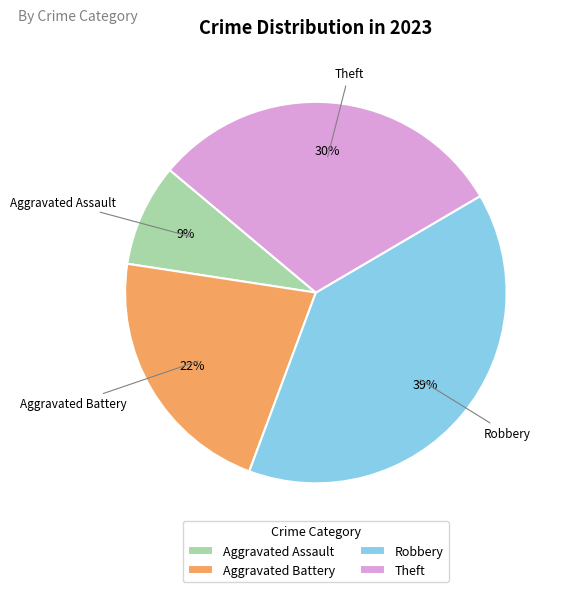

Approximately how many times larger is the value at Robbery compared to Theft?

1.3